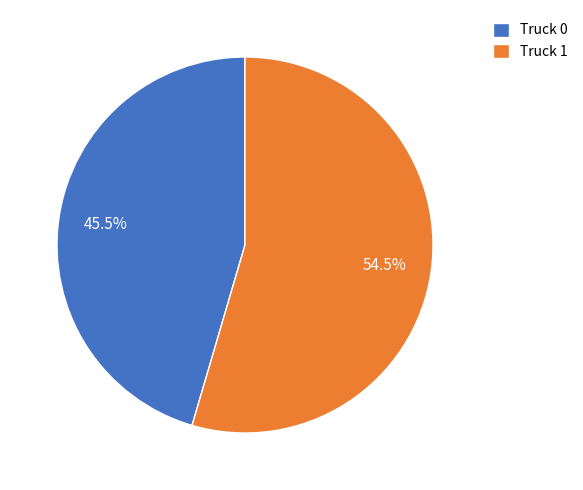

To the nearest percent, what is the average slice percentage?

50%